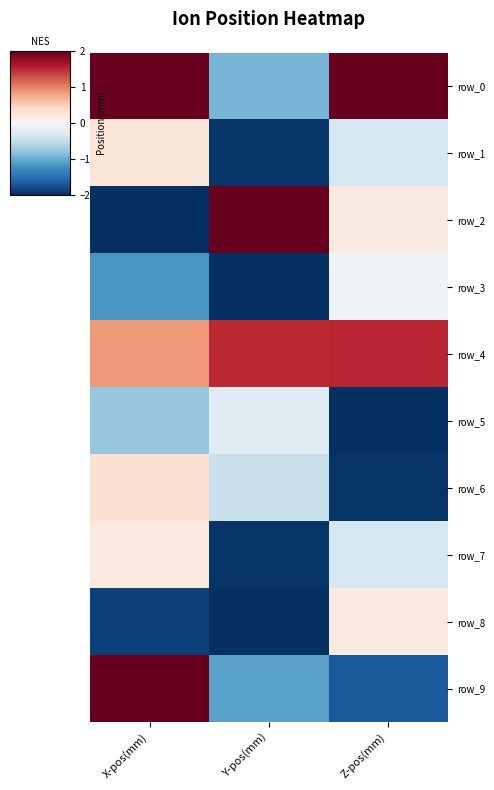

Which category has the highest value in the row_5 series?

Y-pos(mm)